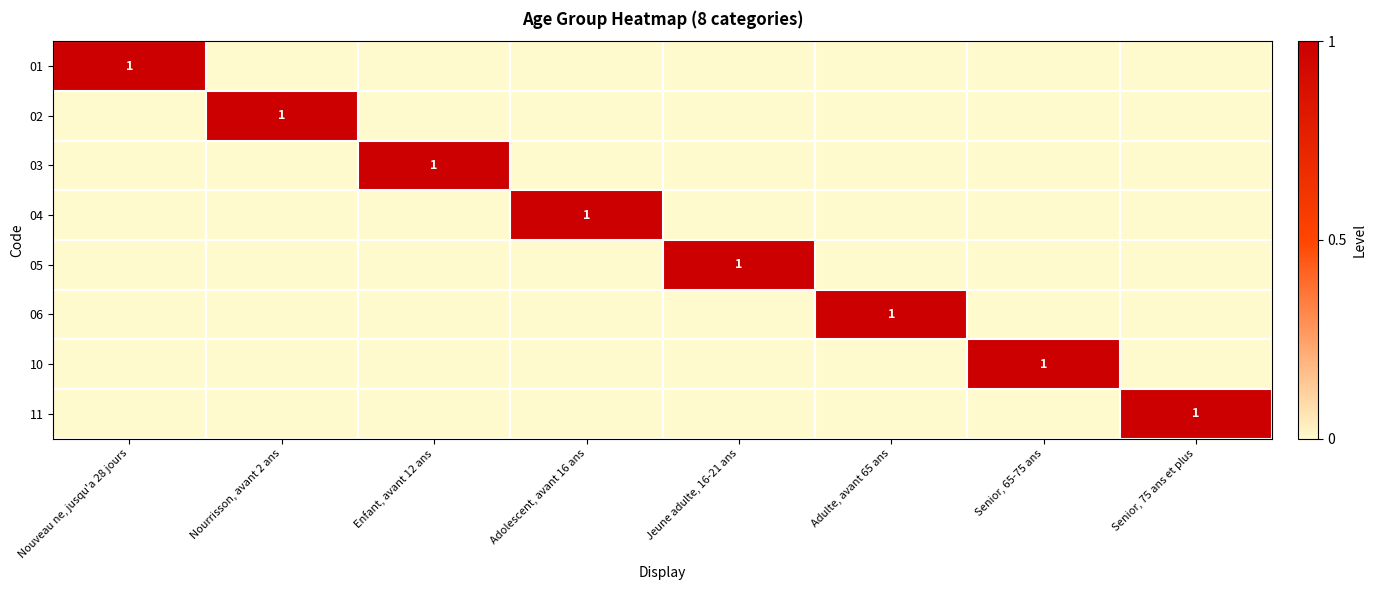

The value of 03 at Enfant, avant 12 ans is 1. True or false?

True